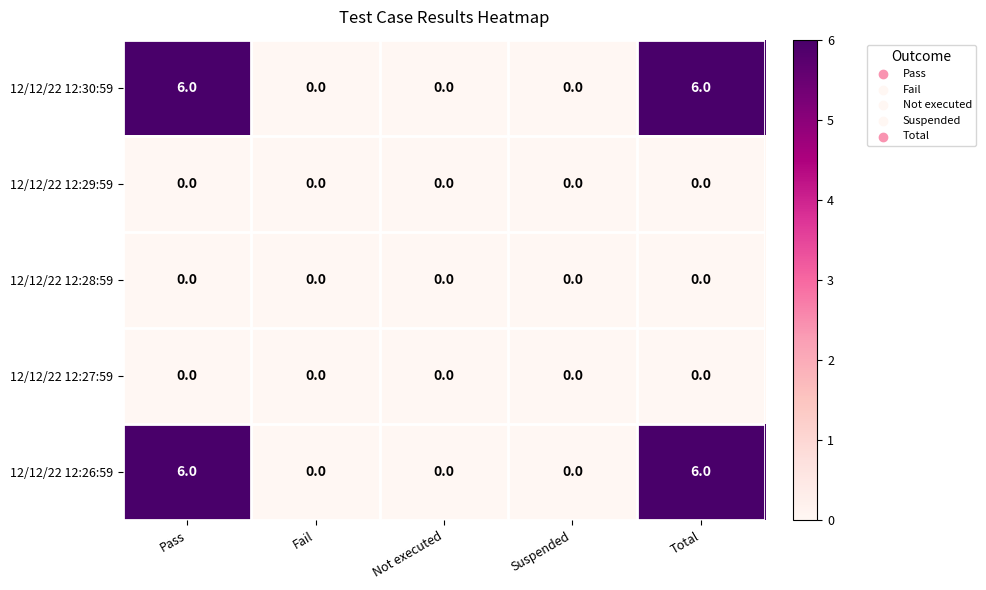

Is it true that 12/12/22 12:26:59 equals 0 at Suspended?

True